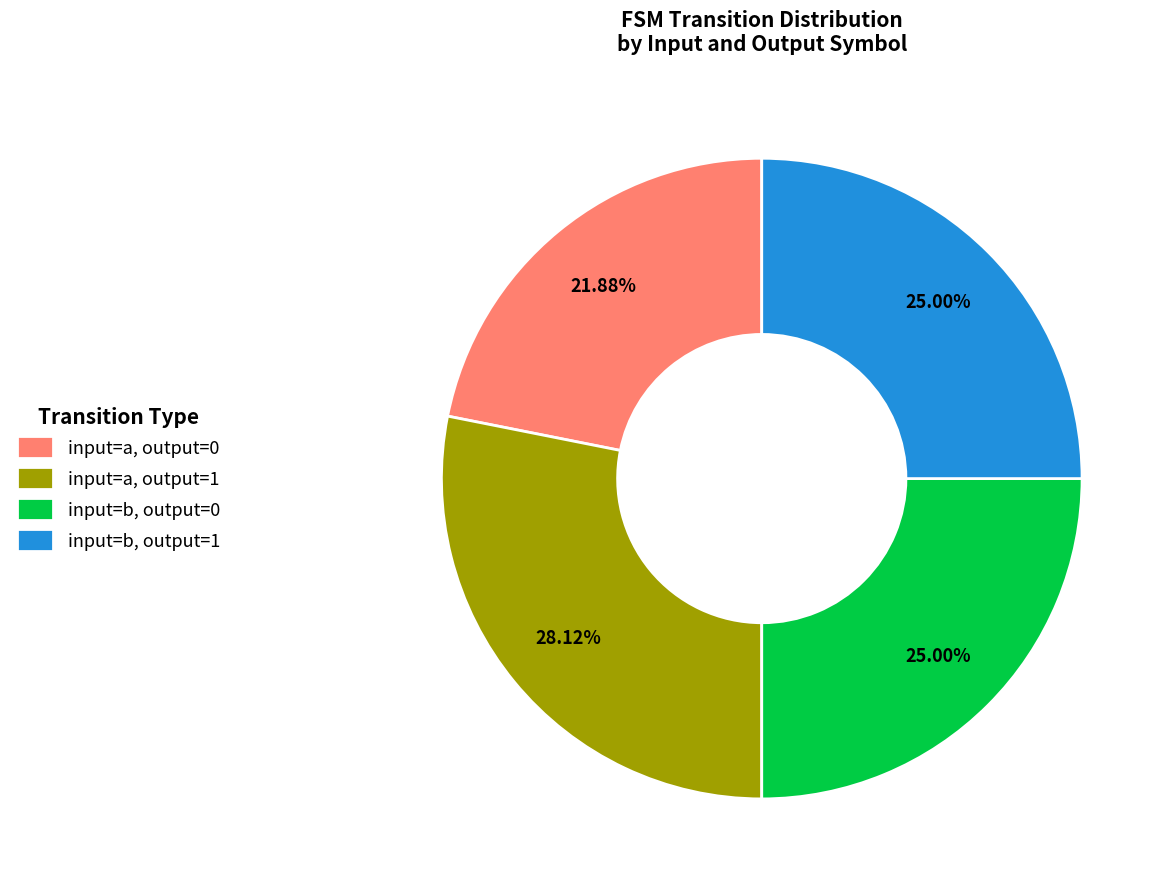

Does any single category account for the majority?

No